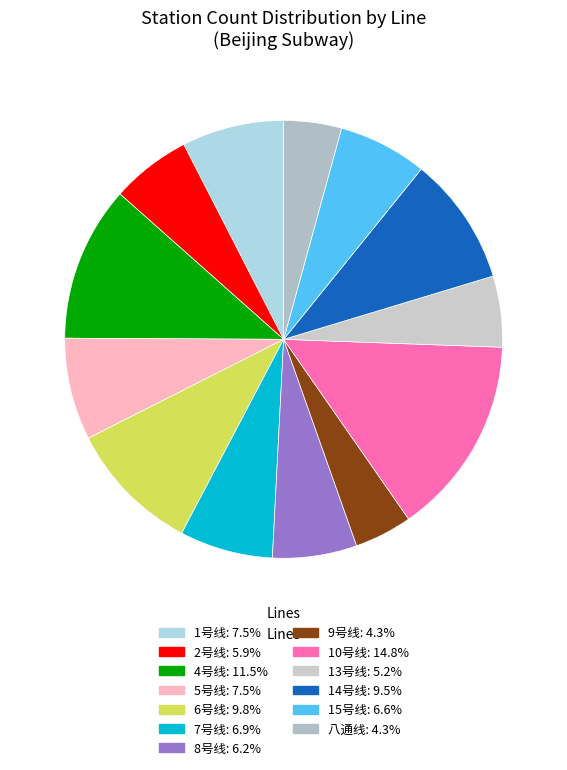

What is the ratio of the value at 八通线 to the value at 13号线?

0.8